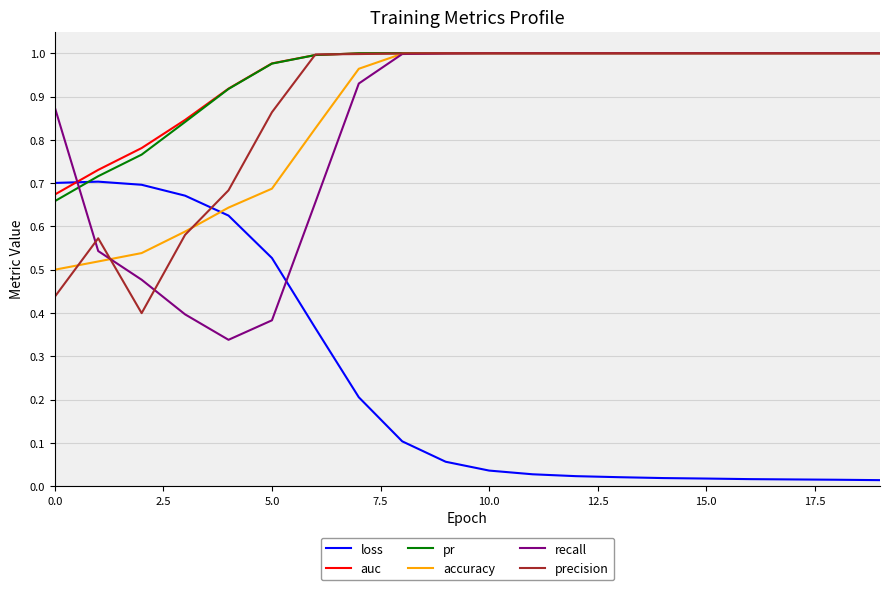

How many intersections are there between auc and loss?

1